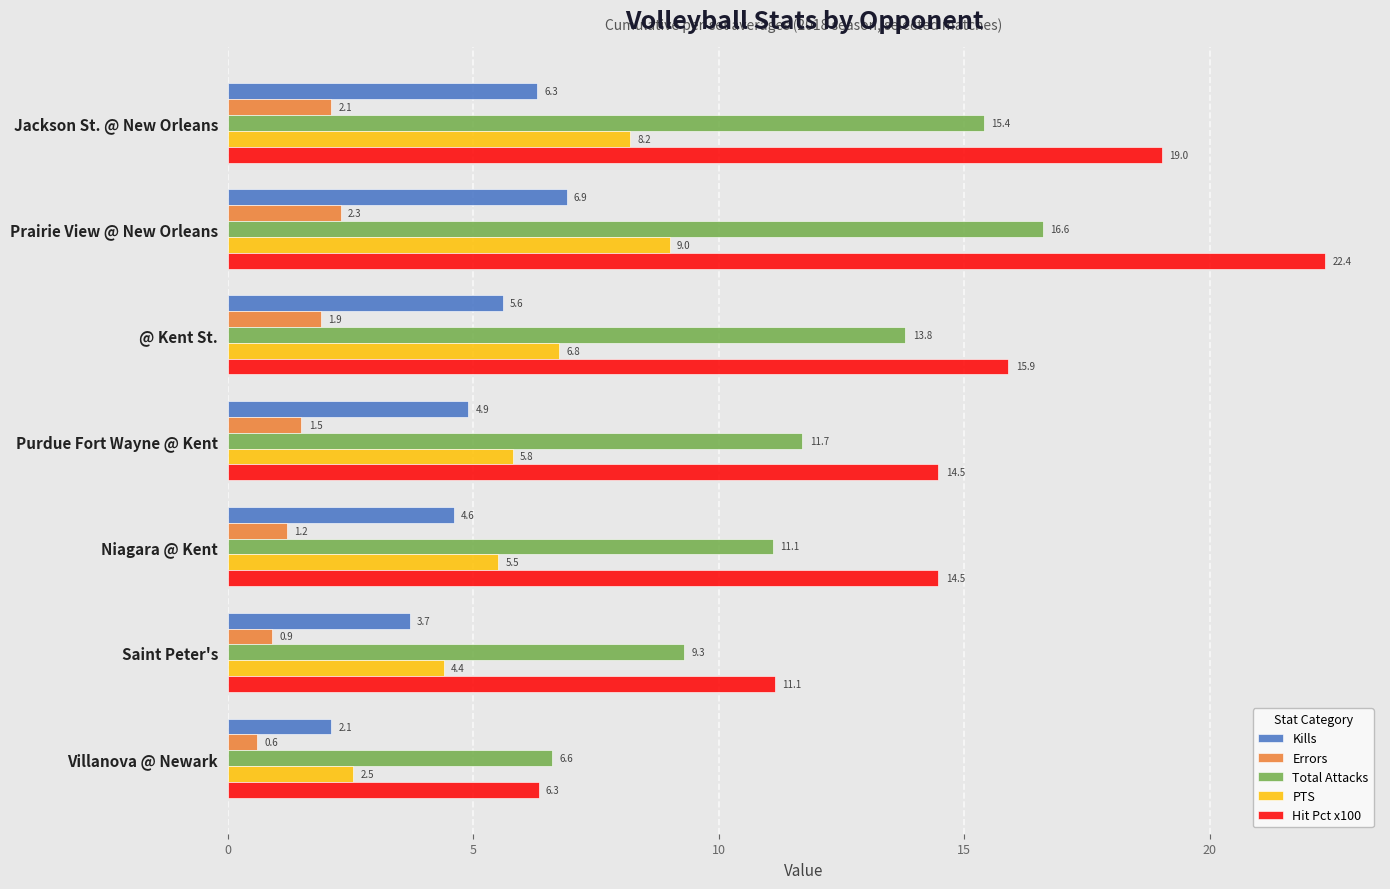

The value of Errors at Saint Peter's is 0.9. True or false?

True